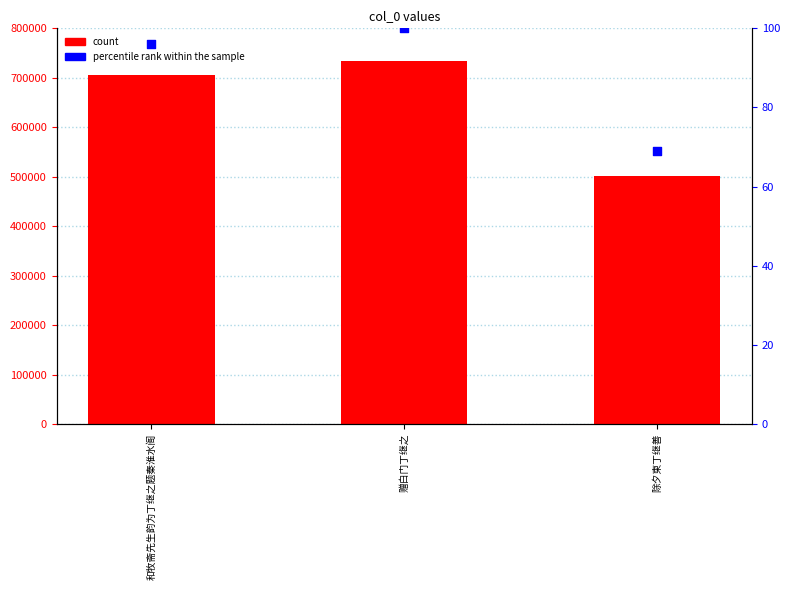

Which series has the largest total across all categories?

col_0